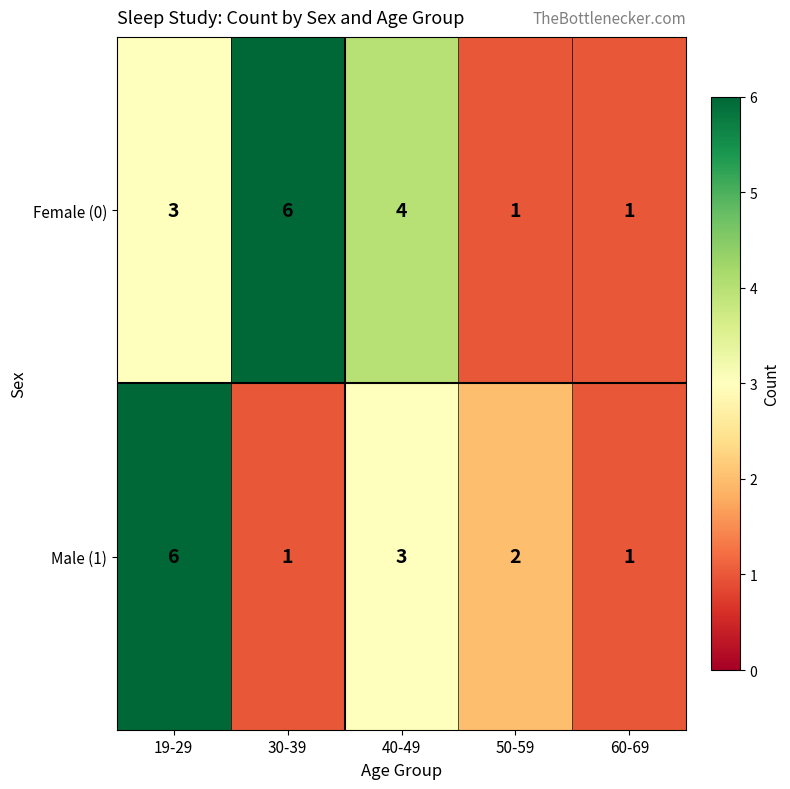

Rank the series at 50-59 from highest to lowest value.

Male (1), Female (0)